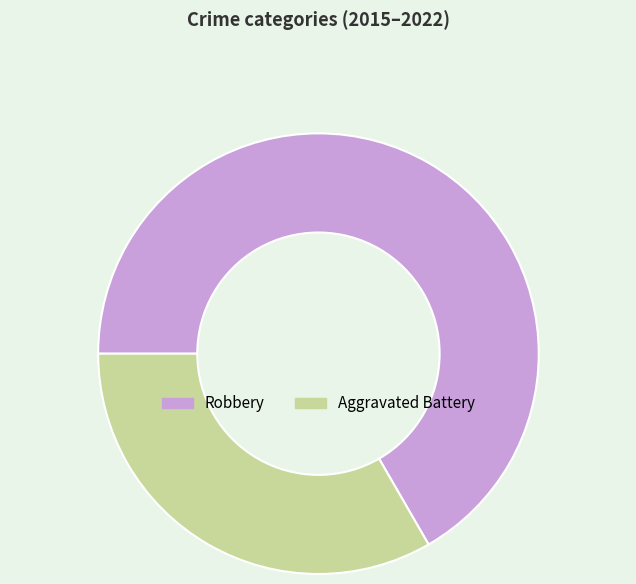

Is there a majority slice in this chart?

Yes